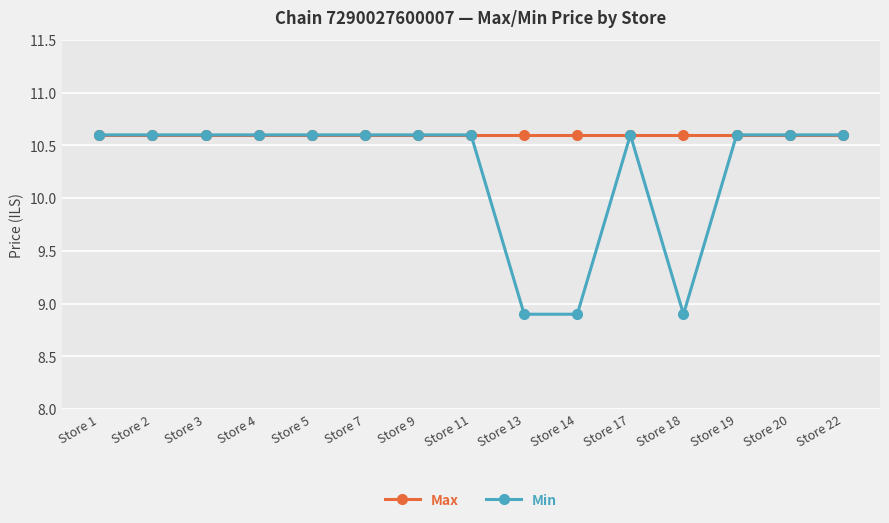

Reading right to left, list all the values displayed in this chart.

Max: Store 22=10.6	Store 20=10.6	Store 19=10.6	Store 18=10.6	Store 17=10.6	Store 14=10.6	Store 13=10.6	Store 11=10.6	Store 9=10.6	Store 7=10.6	Store 5=10.6	Store 4=10.6	Store 3=10.6	Store 2=10.6	Store 1=10.6
Min: Store 22=10.6	Store 20=10.6	Store 19=10.6	Store 18=8.9	Store 17=10.6	Store 14=8.9	Store 13=8.9	Store 11=10.6	Store 9=10.6	Store 7=10.6	Store 5=10.6	Store 4=10.6	Store 3=10.6	Store 2=10.6	Store 1=10.6